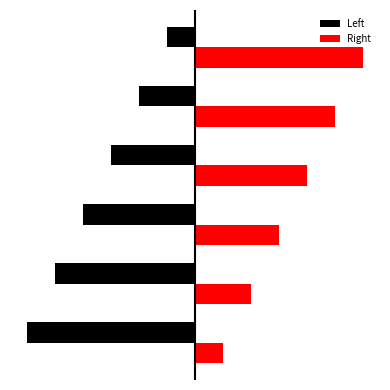

List the series in order of their peak value, highest first.

Right, Left